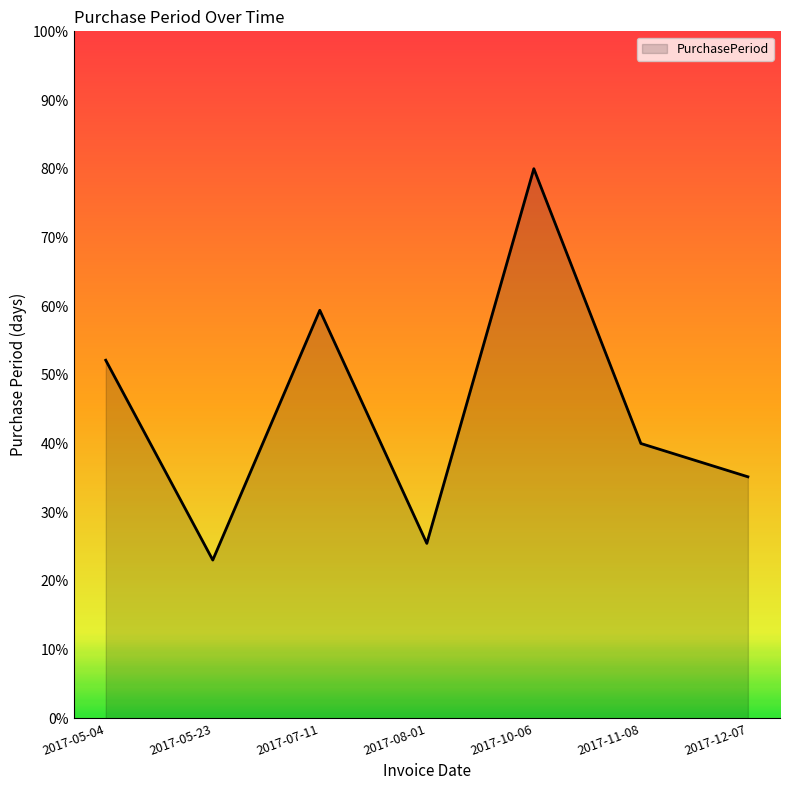

The value at 2017-10-06 is 80.0. True or false?

True